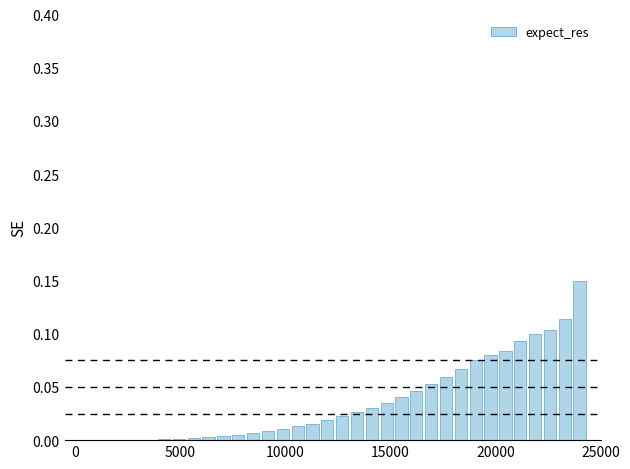

What is the greatest value displayed?

0.1